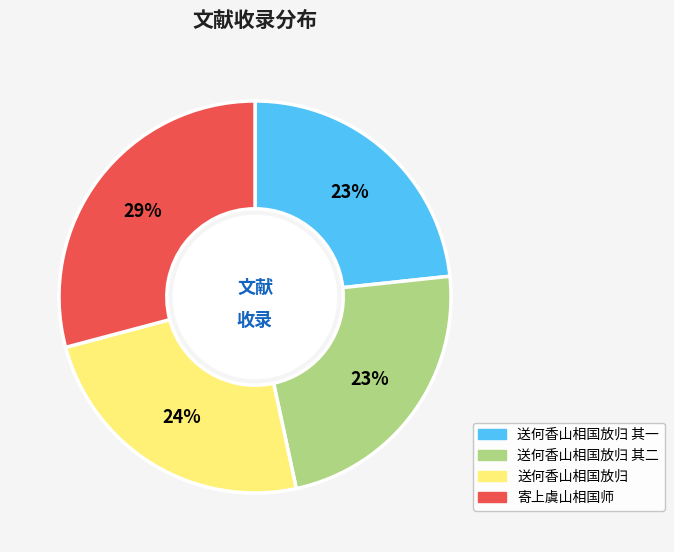

The 送何香山相国放归 其二 slice represents 23% of the pie. True or false?

True